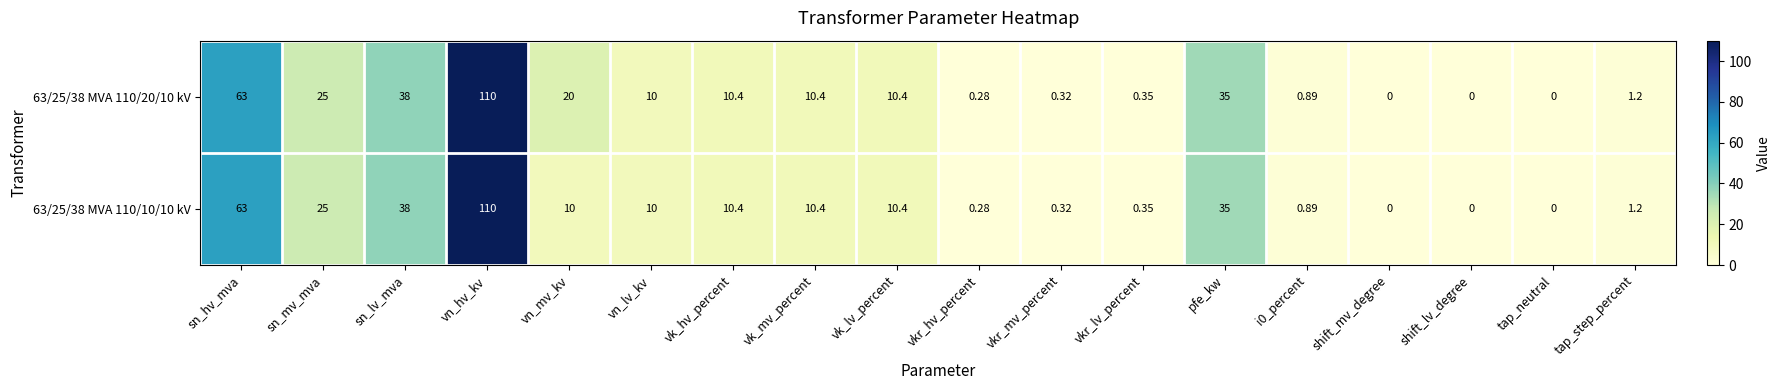

Where does the 63/25/38 MVA 110/20/10 kV series first go above 10?

sn_hv_mva